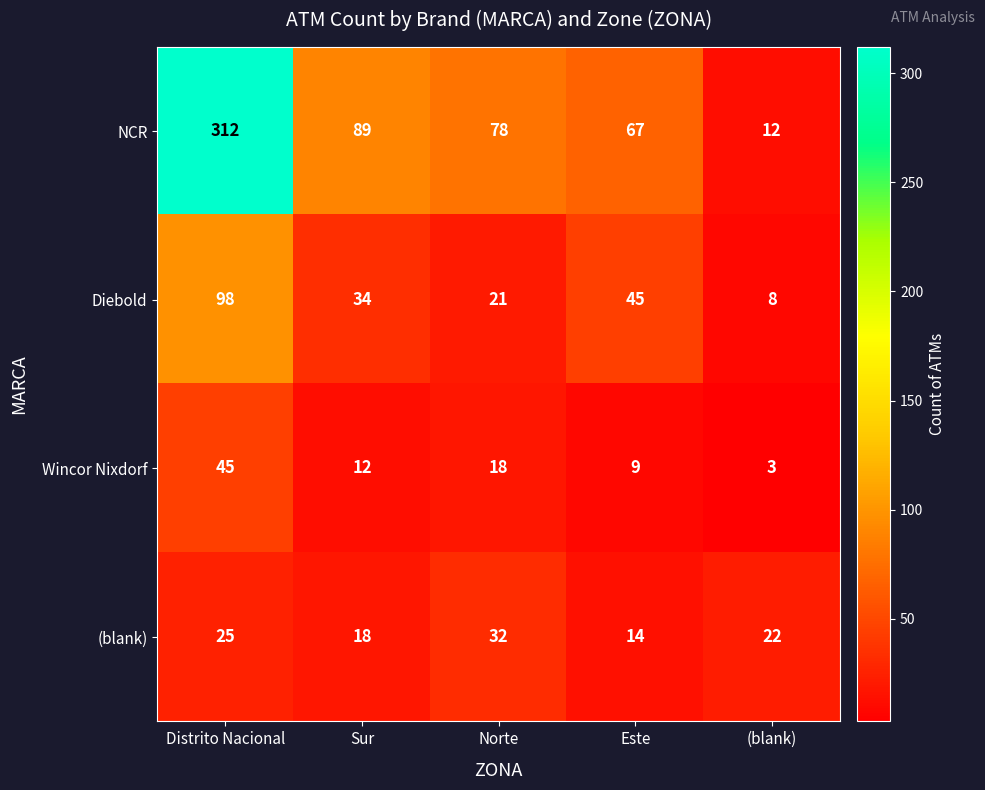

What is the difference between the (blank) values at (blank) and Este?

8